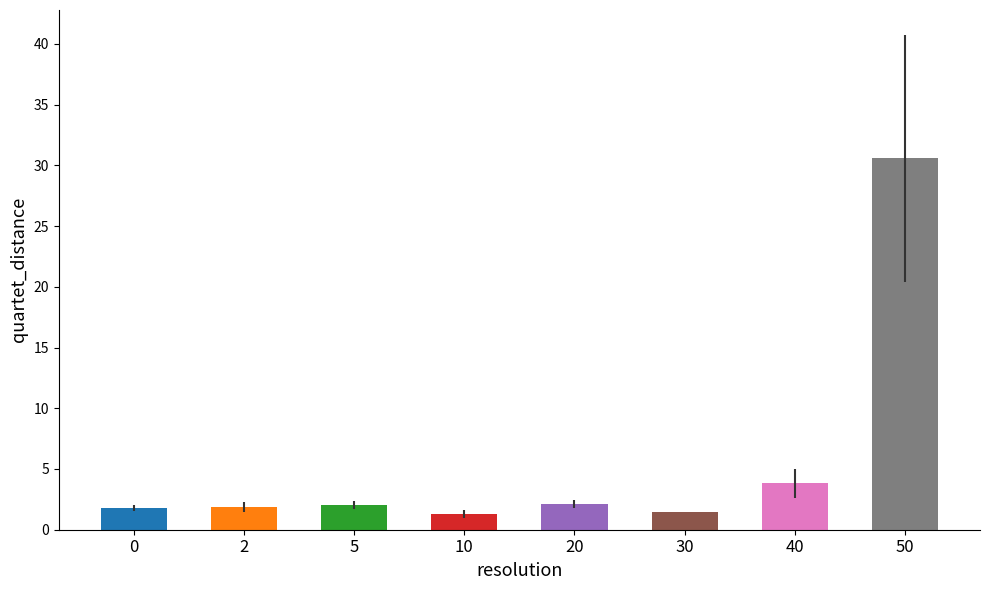

What is the change in value from 5 to 10?

-0.7